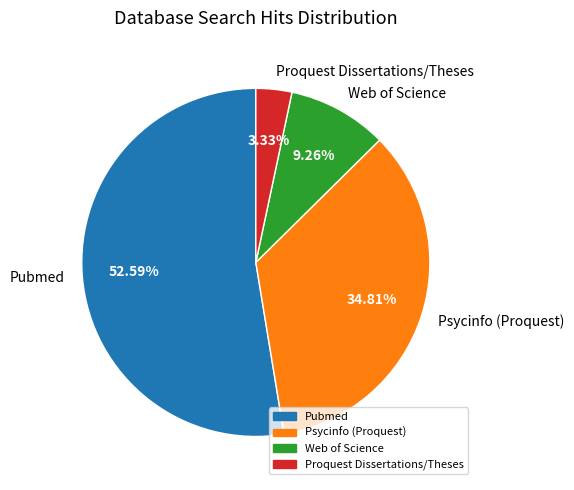

The Web of Science slice represents 9% of the pie. True or false?

True